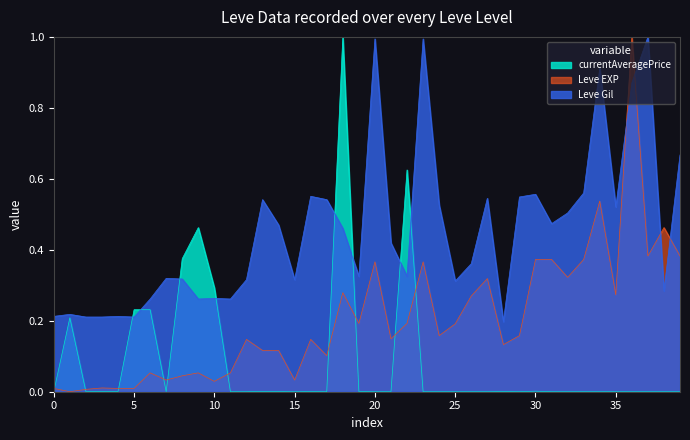

True or false: currentAveragePrice and Leve Gil intersect in this chart.

True